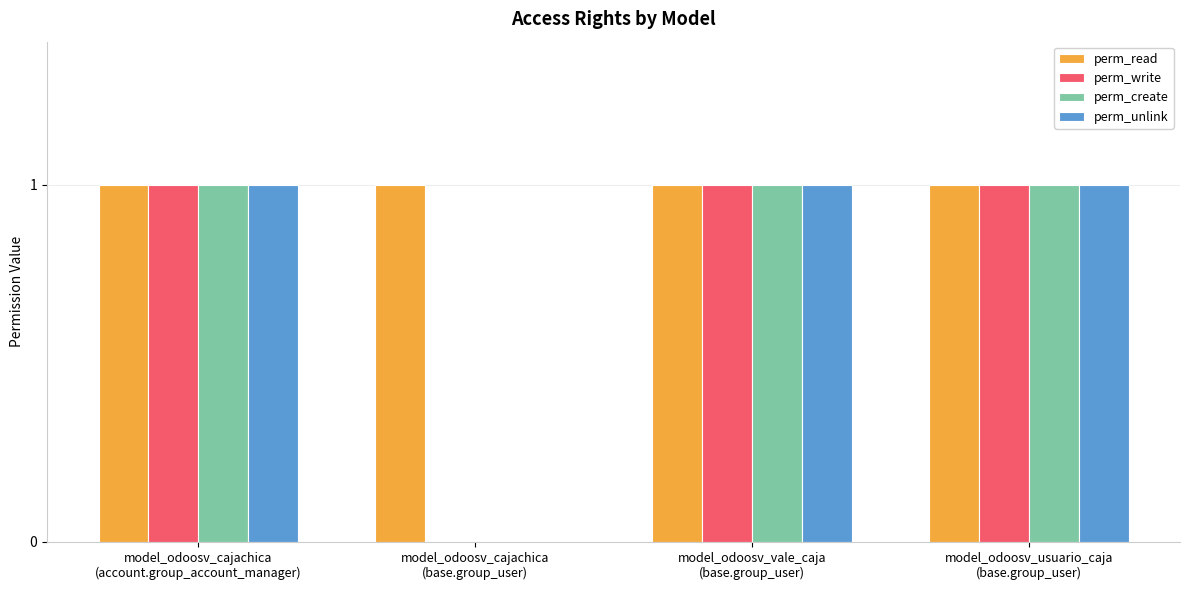

Reading right to left, extract all data points from this chart.

perm_read: 1	1	1	1
perm_write: 1	1	0	1
perm_create: 1	1	0	1
perm_unlink: 1	1	0	1